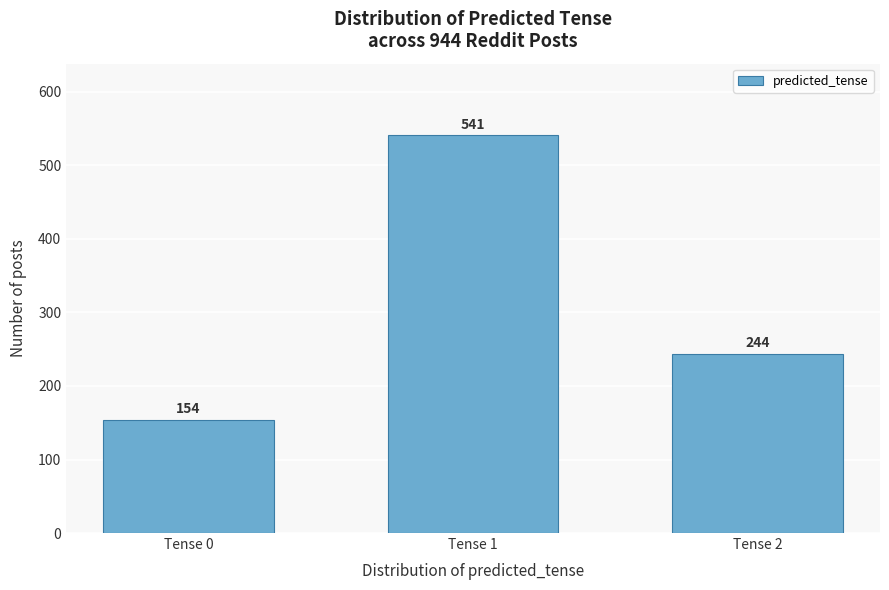

Reading left to right, extract all data points from this chart.

Tense 0=154	Tense 1=541	Tense 2=244